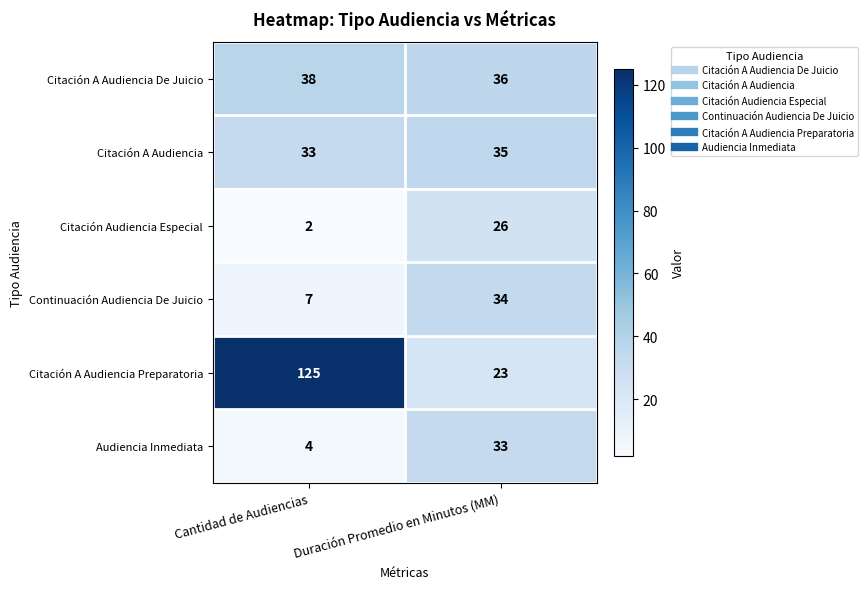

At which label is Audiencia Inmediata closest to 18?

Cantidad de Audiencias